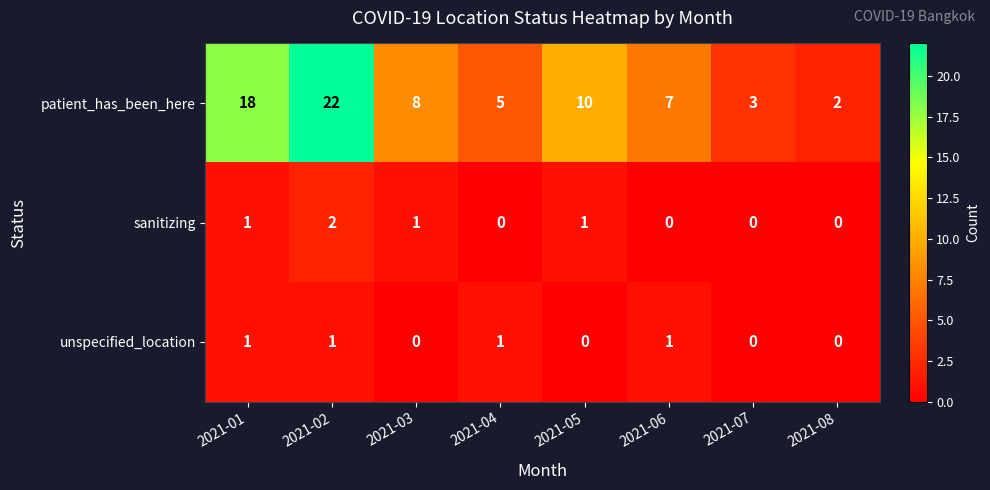

What is the average value of the patient_has_been_here series?

9